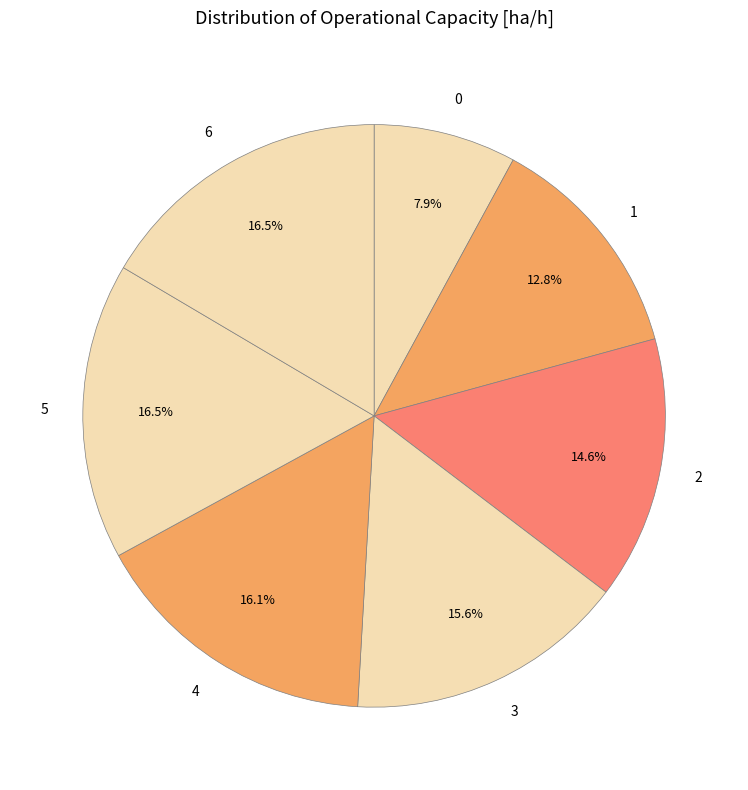

Does any single category account for the majority?

No